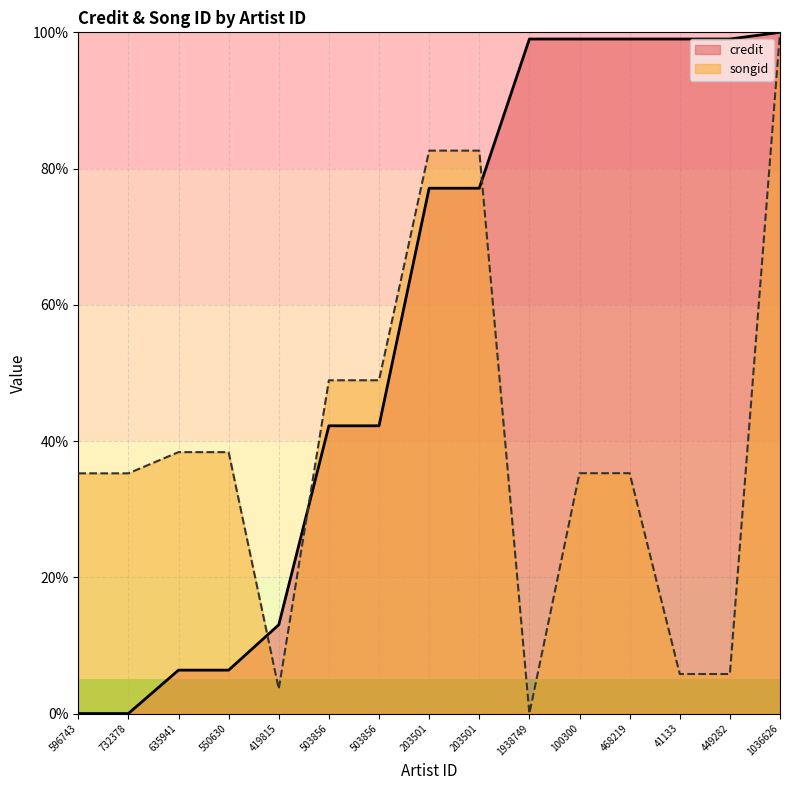

Where do songid and credit first cross each other?

550630 and 419815